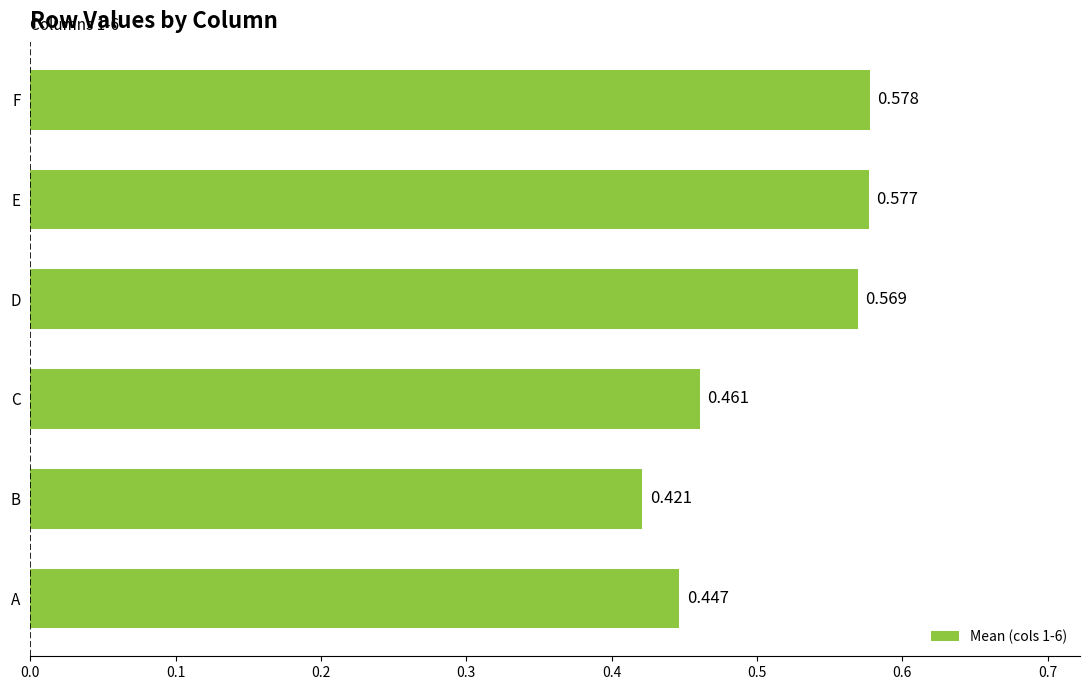

Rank the categories by value from highest to lowest.

F, E, D, C, A, B